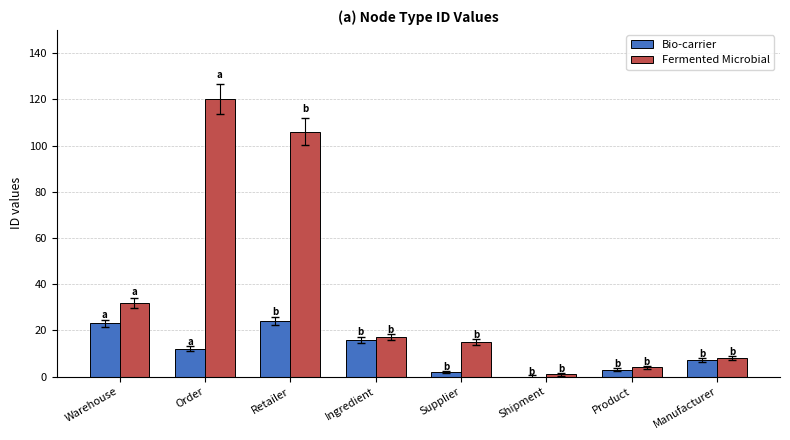

How many groups of bars are there?

8